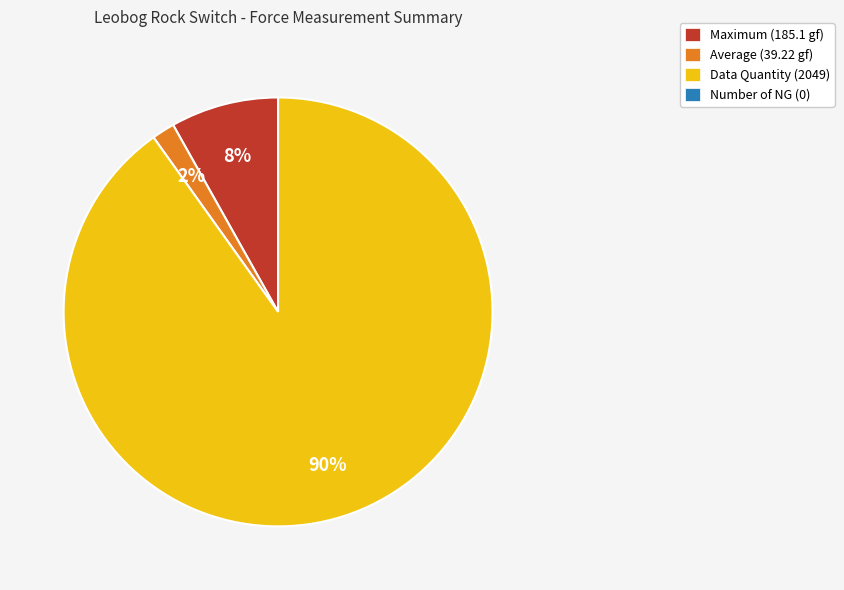

Count the number of slices in the pie.

3